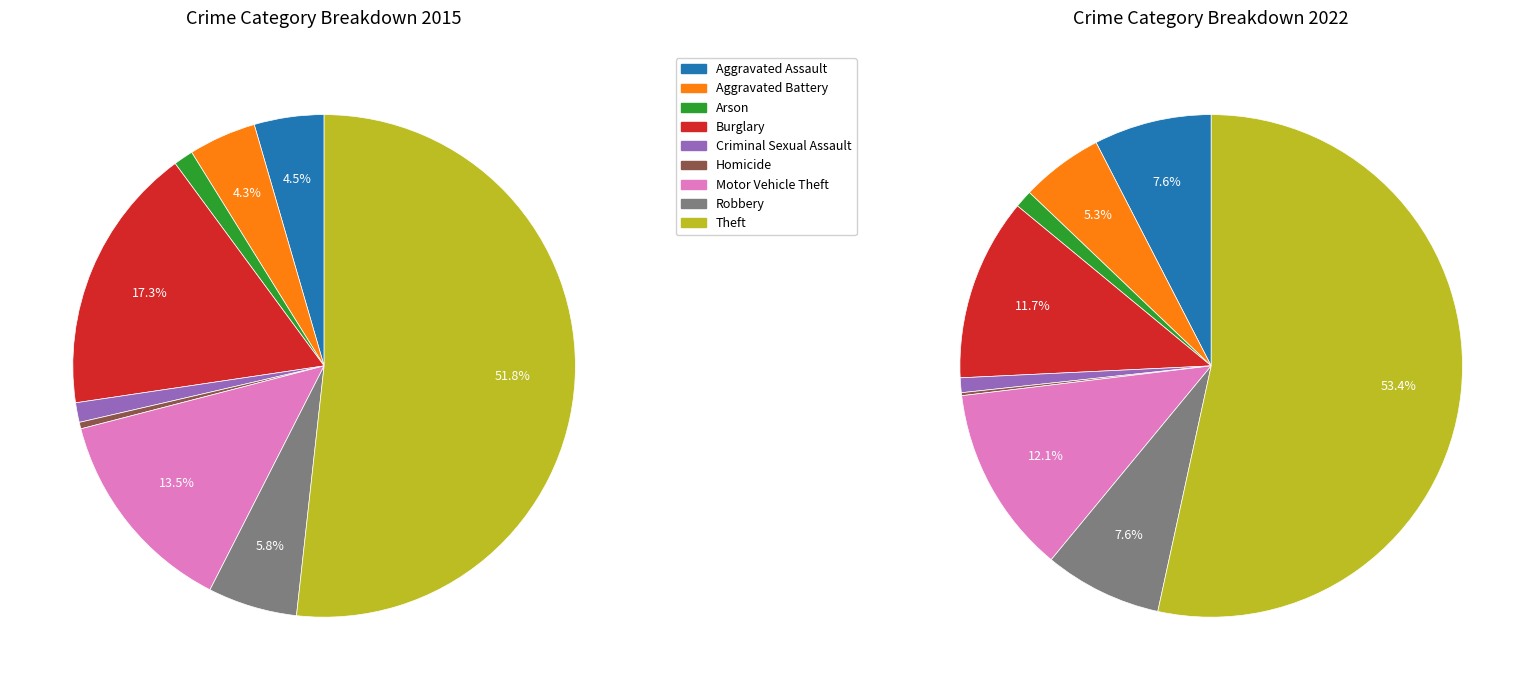

How many segments does this pie chart have?

9